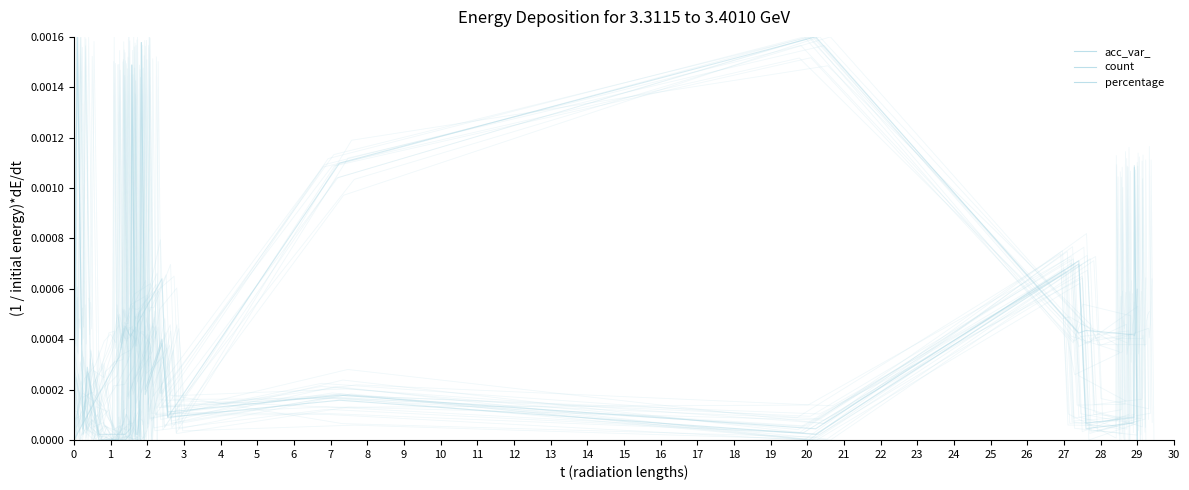

List the labels in order of percentage value, smallest first.

15, 27, 5, 6, 7, 8, 12, 13, 3, 9, 11, 21, 23, 24, 19, 14, 20, 17, 4, 1, 18, 0, 26, 22, 25, 10, 16, 2